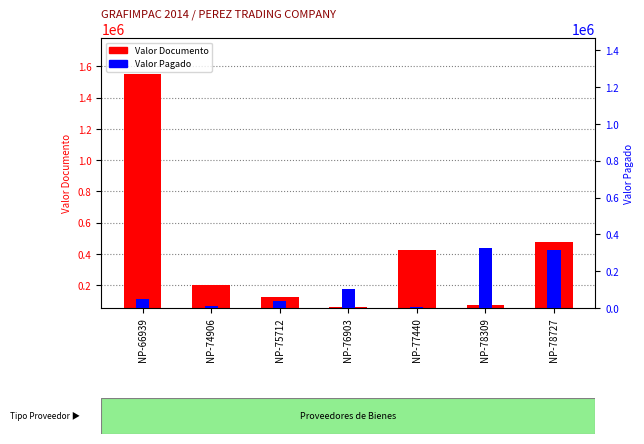

Count the number of data series in this chart.

2